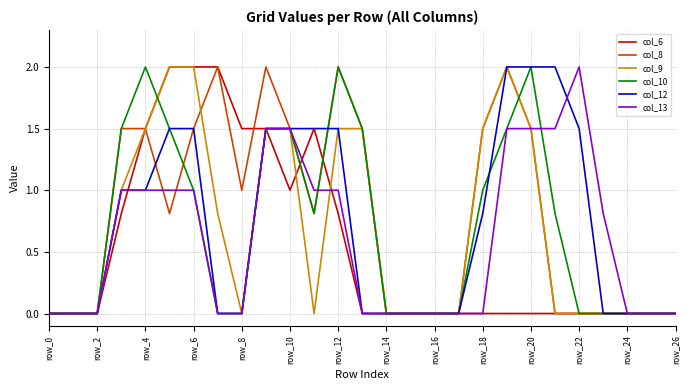

True or false: col_9 and col_6 cross at least once.

True